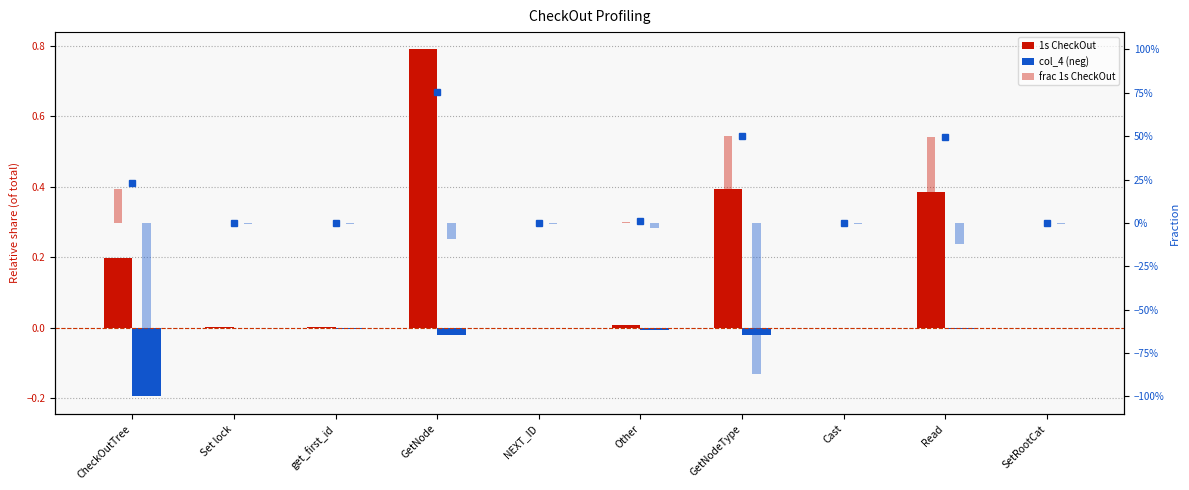

Reading right to left, what are all the values shown in this chart?

1s CheckOut: SetRootCat=0.0	Read=0.4	Cast=0.0	GetNodeType=0.4	Other=0.0	NEXT_ID=0.0	GetNode=0.8	get_first_id=0.0	Set lock=0.0	CheckOutTree=0.2
col_4 (neg): SetRootCat=-0.0	Read=-0.0	Cast=-0.0	GetNodeType=-0.0	Other=-0.0	NEXT_ID=-0.0	GetNode=-0.0	get_first_id=-0.0	Set lock=-0.0	CheckOutTree=-0.2
frac 1s CheckOut: SetRootCat=0.0	Read=0.5	Cast=0.0	GetNodeType=0.5	Other=0.0	NEXT_ID=0.0	GetNode=0.8	get_first_id=0.0	Set lock=0.0	CheckOutTree=0.2
frac col_4 (neg): SetRootCat=-0.0	Read=-0.1	Cast=-0.0	GetNodeType=-0.9	Other=-0.0	NEXT_ID=-0.0	GetNode=-0.1	get_first_id=-0.0	Set lock=-0.0	CheckOutTree=-0.9